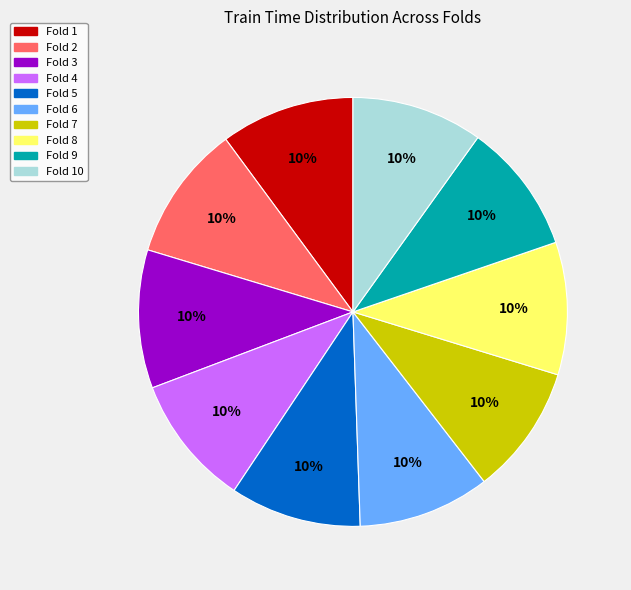

Is there any slice that represents more than half of the pie?

No